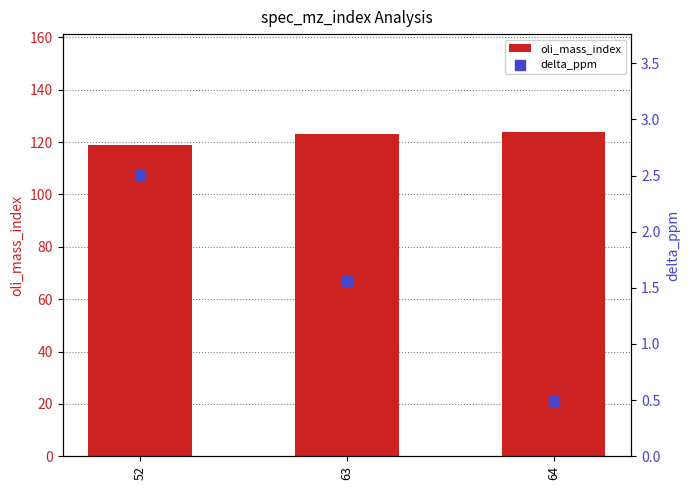

Which series has the largest total across all categories?

oli_mass_index